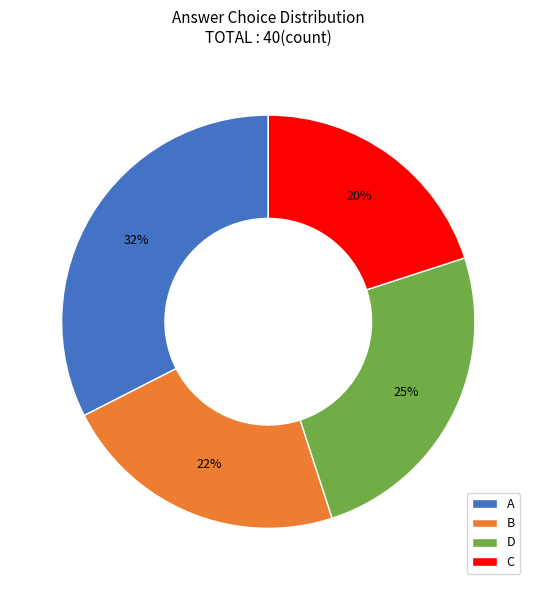

Rank the categories by value from highest to lowest.

A, D, B, C